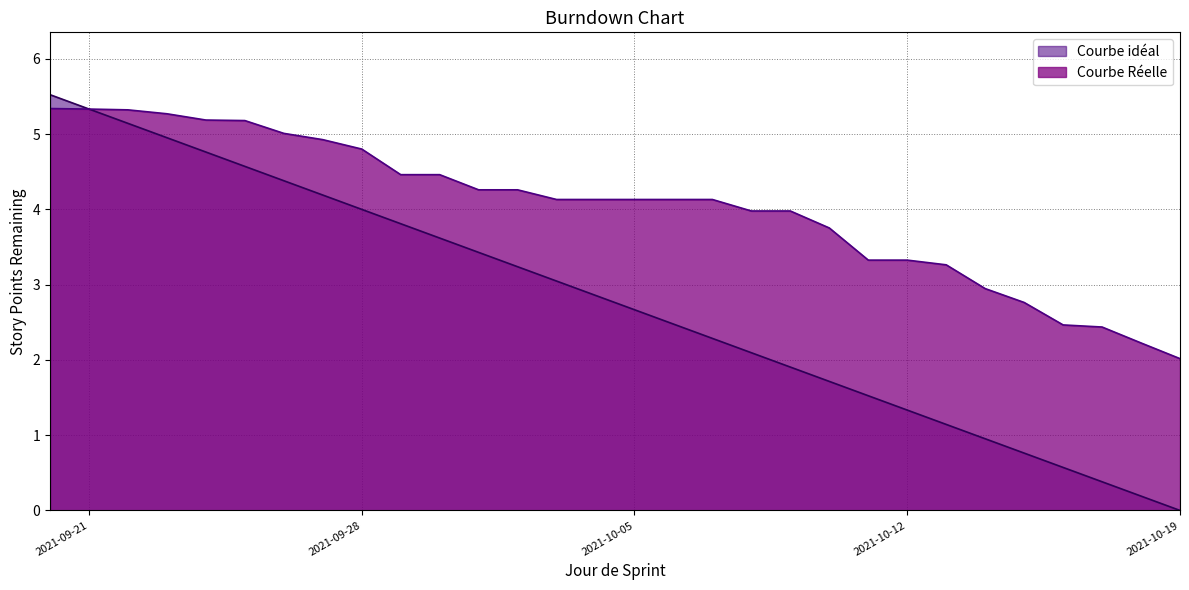

At which label does Courbe Réelle reach its minimum?

2021-10-19